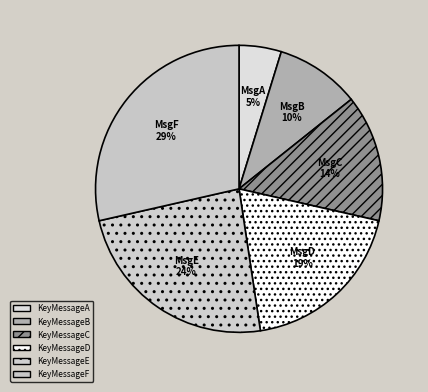

To the nearest percent, what is the difference between the largest and smallest slice percentages?

24%